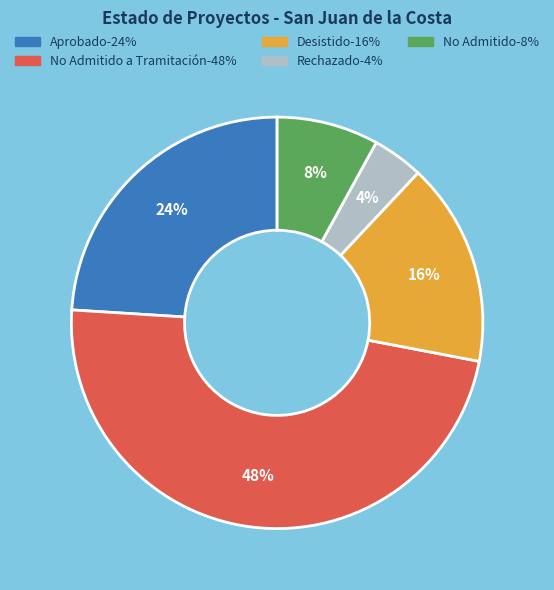

Count the number of slices in the pie.

5